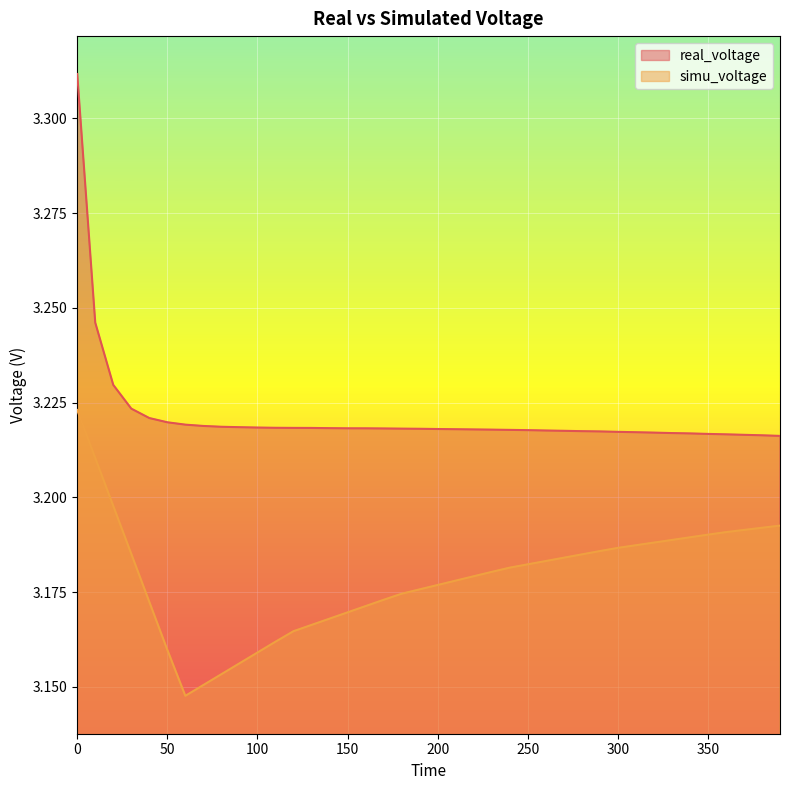

True or false: real_voltage and simu_voltage intersect in this chart.

False